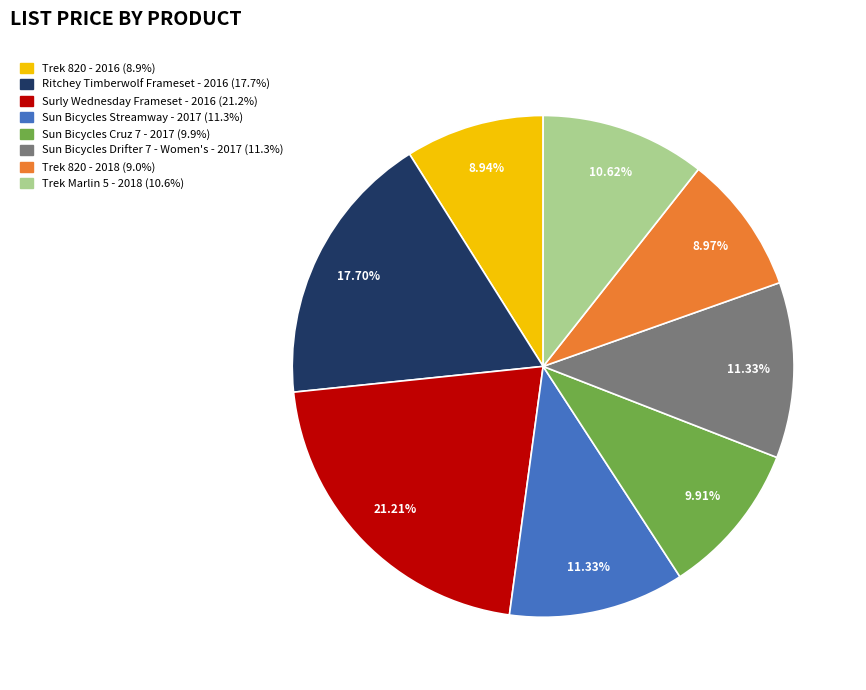

Count the number of slices in the pie.

8